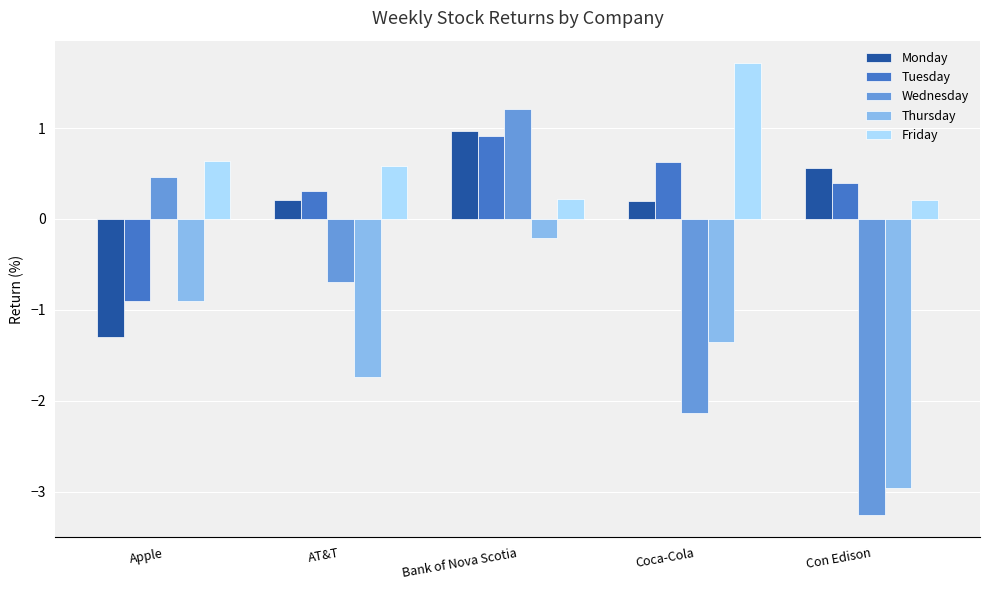

What is the label of the 1st bar from the left?

Apple